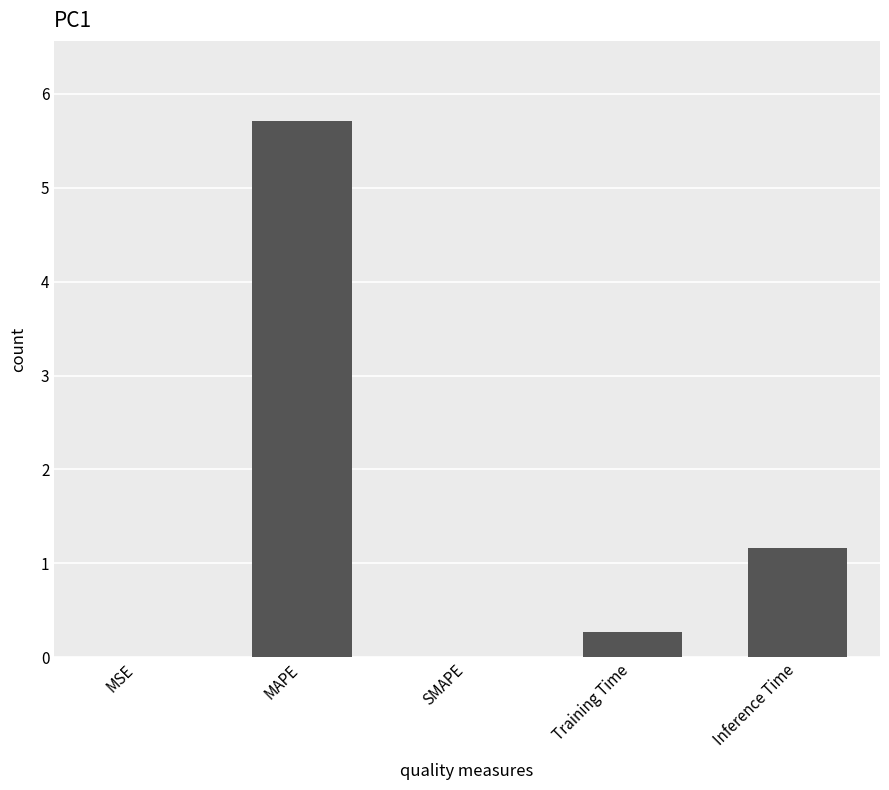

Is it true that the value at Inference Time is 1.9?

False